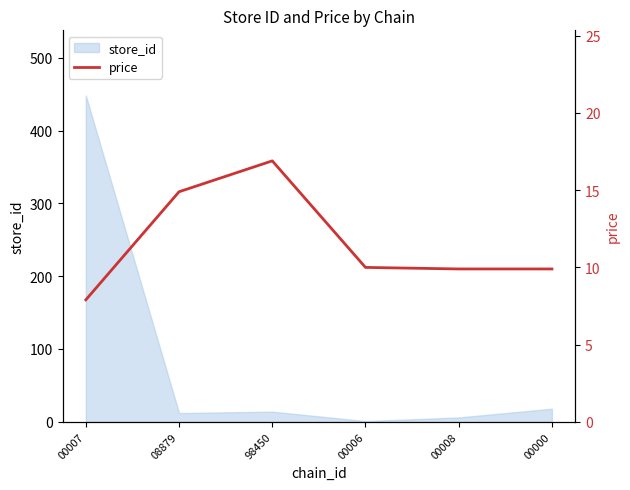

What position from the left is 08879?

2